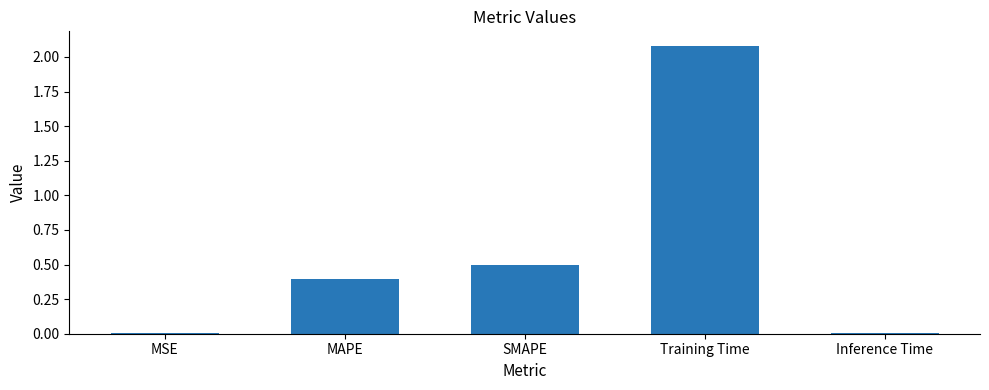

What is the sum of the values at Training Time and MAPE?

2.5